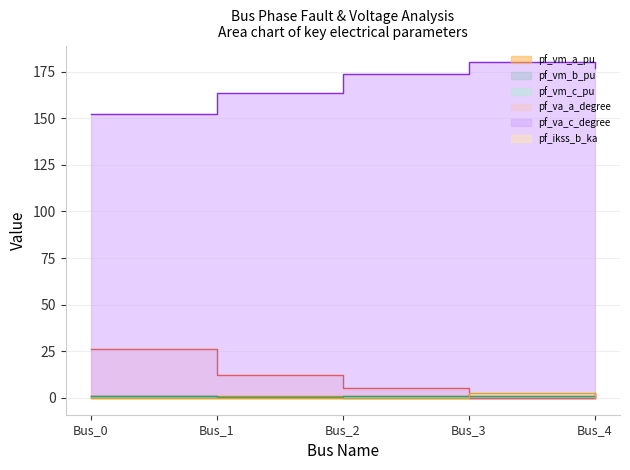

Between Bus_0 and Bus_3, which is larger?

Bus_0